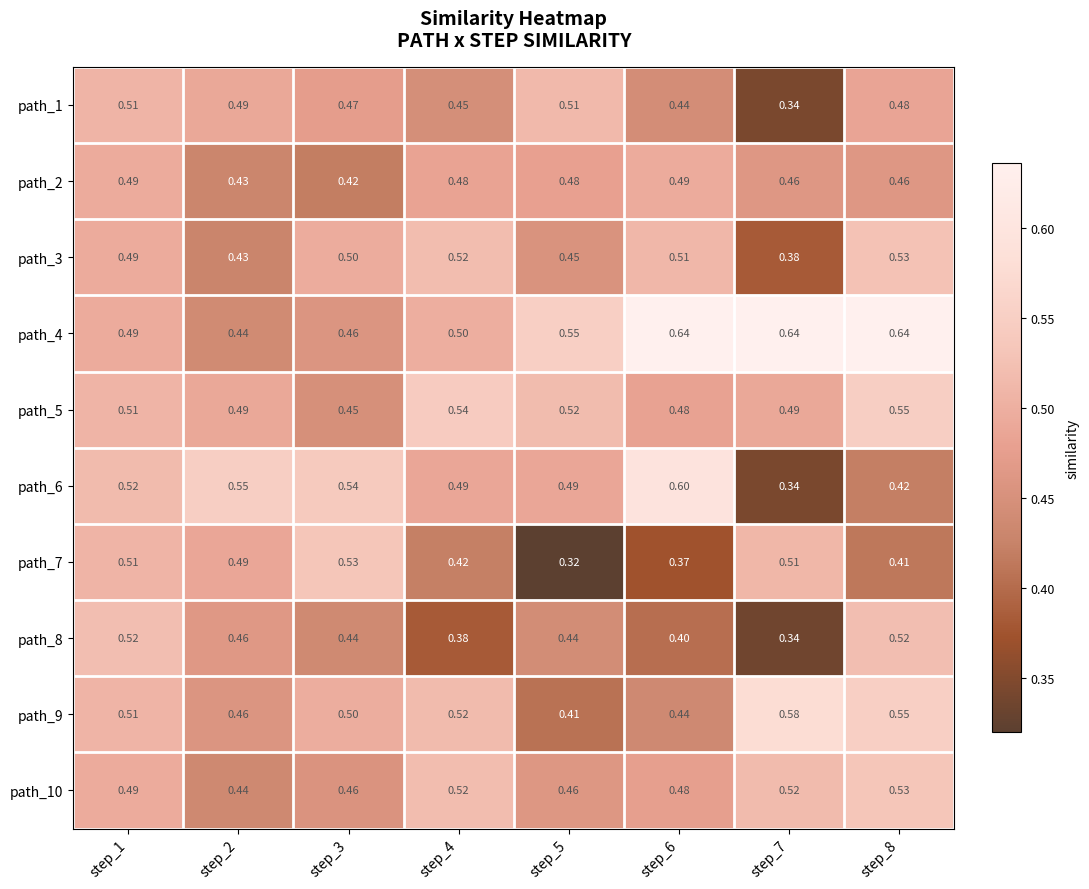

Count the number of data series in this chart.

10